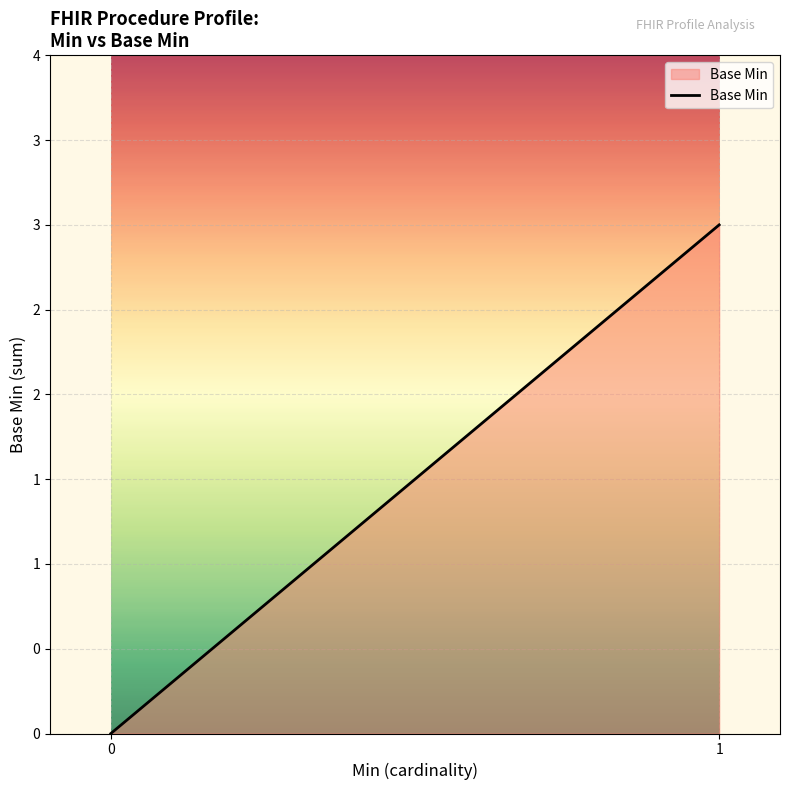

List the labels in order of value, largest first.

1, 0